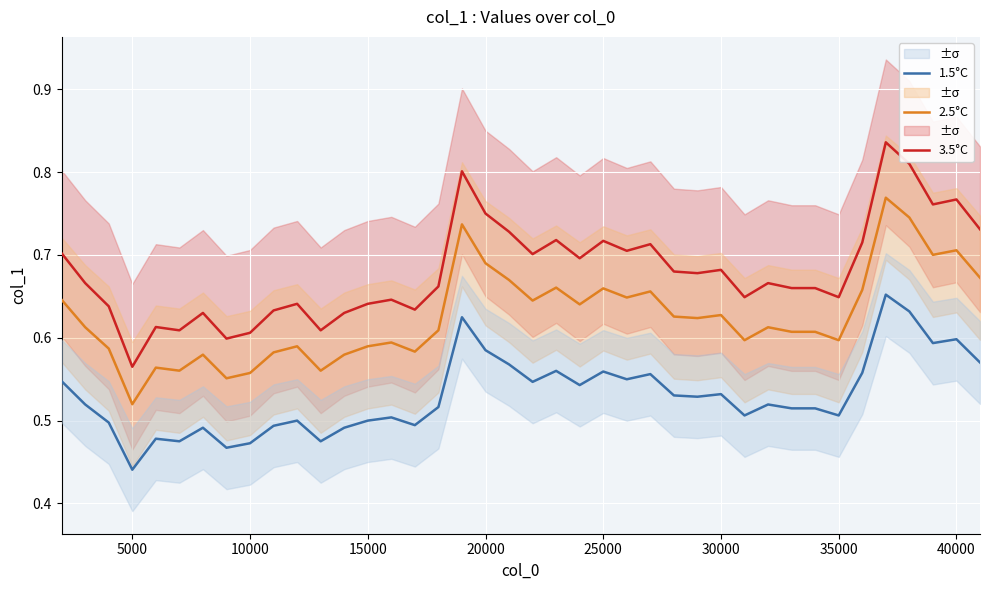

Reading left to right, transcribe all the data shown in this chart.

3.5°C: 0.7	0.7	0.6	0.6	0.6	0.6	0.6	0.6	0.6	0.6	0.6	0.6	0.6	0.6	0.6	0.6	0.7	0.8	0.8	0.7	0.7	0.7	0.7	0.7	0.7	0.7	0.7	0.7	0.7	0.6	0.7	0.7	0.7	0.6	0.7	0.8	0.8	0.8	0.8	0.7
2.5°C: 0.6	0.6	0.6	0.5	0.6	0.6	0.6	0.6	0.6	0.6	0.6	0.6	0.6	0.6	0.6	0.6	0.6	0.7	0.7	0.7	0.6	0.7	0.6	0.7	0.6	0.7	0.6	0.6	0.6	0.6	0.6	0.6	0.6	0.6	0.7	0.8	0.7	0.7	0.7	0.7
1.5°C: 0.5	0.5	0.5	0.4	0.5	0.5	0.5	0.5	0.5	0.5	0.5	0.5	0.5	0.5	0.5	0.5	0.5	0.6	0.6	0.6	0.5	0.6	0.5	0.6	0.5	0.6	0.5	0.5	0.5	0.5	0.5	0.5	0.5	0.5	0.6	0.7	0.6	0.6	0.6	0.6